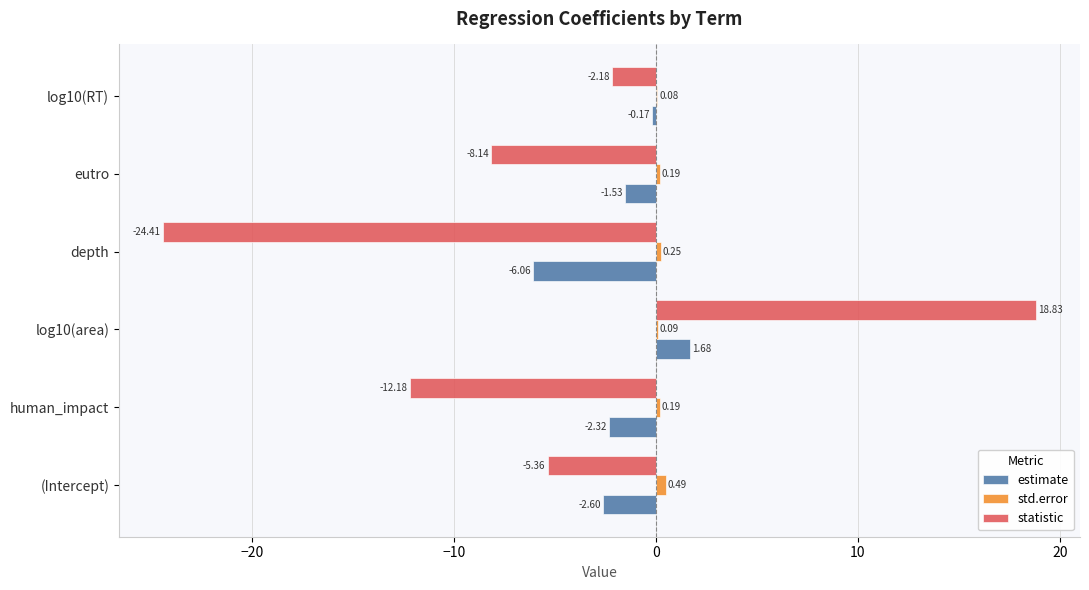

Where is std.error nearest to the value 0?

log10(RT)